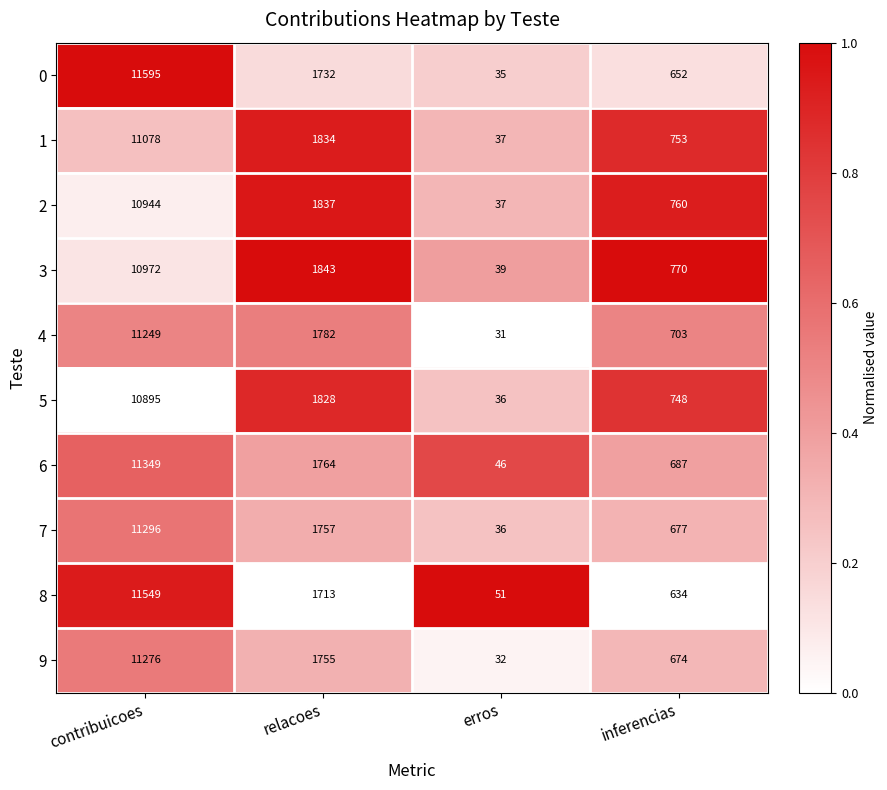

What is the sum of all 1 values?

13702